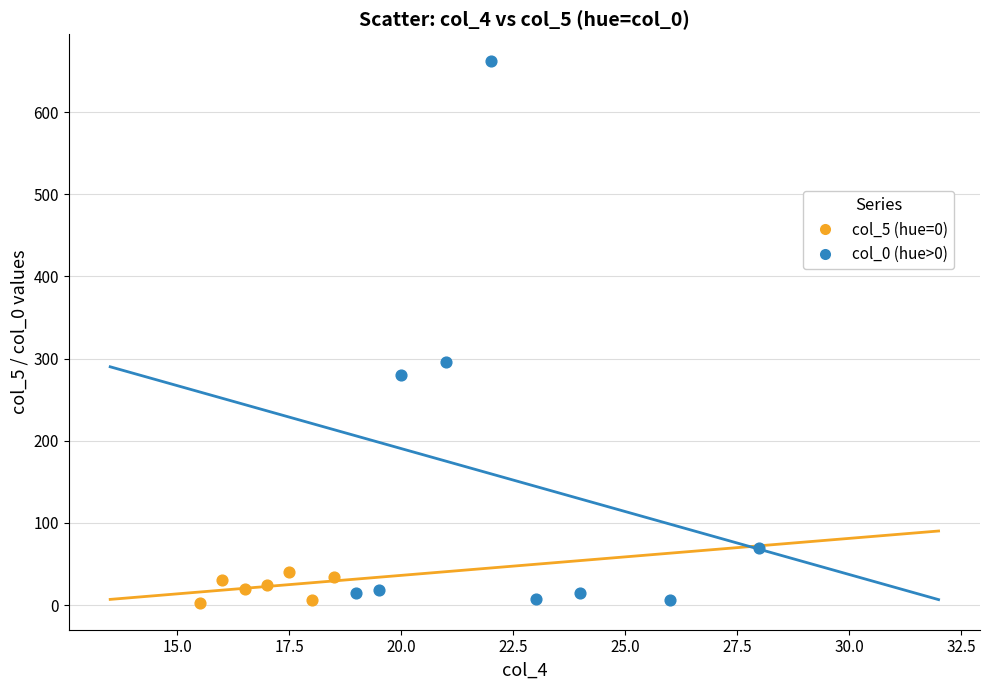

Which series has the widest spread of Y values?

col_0 (hue>0)